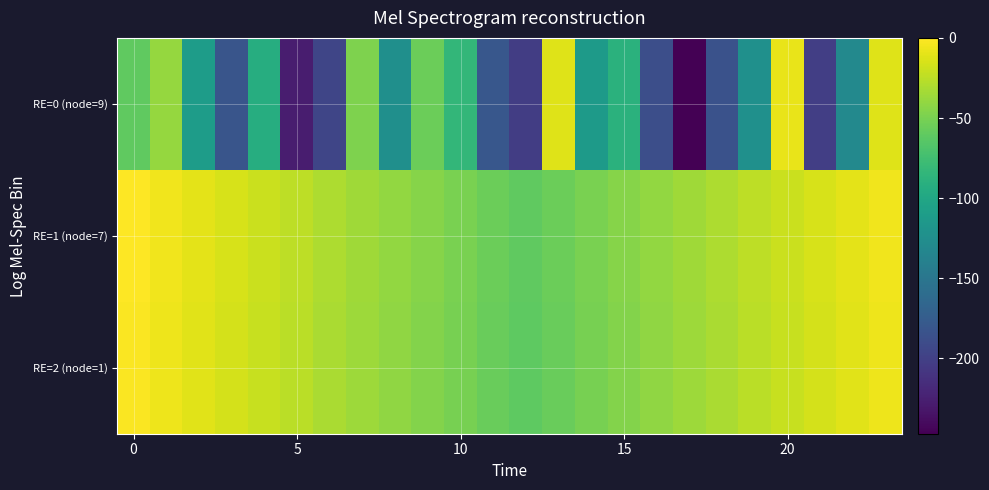

Reading right to left, what are all the values shown in this chart?

RE=0 (node=9): -12	-131	-201	-8	-123	-185	-247	-188	-89	-112	-12	-202	-180	-83	-55	-124	-48	-195	-227	-93	-182	-110	-39	-60
RE=1 (node=7): -5	-10	-15	-20	-25	-30	-35	-40	-45	-50	-55	-60	-55	-50	-45	-40	-35	-30	-25	-20	-15	-10	-5	0
RE=2 (node=1): -6	-11	-16	-21	-26	-31	-36	-41	-46	-51	-56	-61	-56	-51	-46	-41	-36	-31	-26	-21	-16	-11	-6	-1